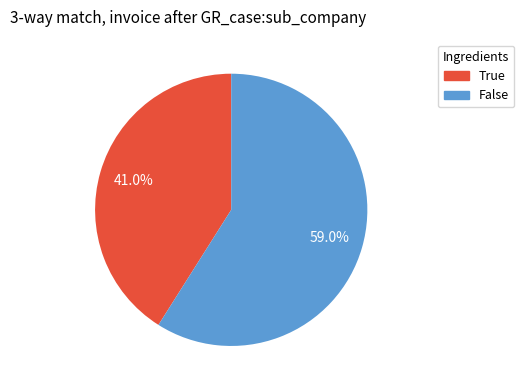

Does True represent more than half of the total?

No